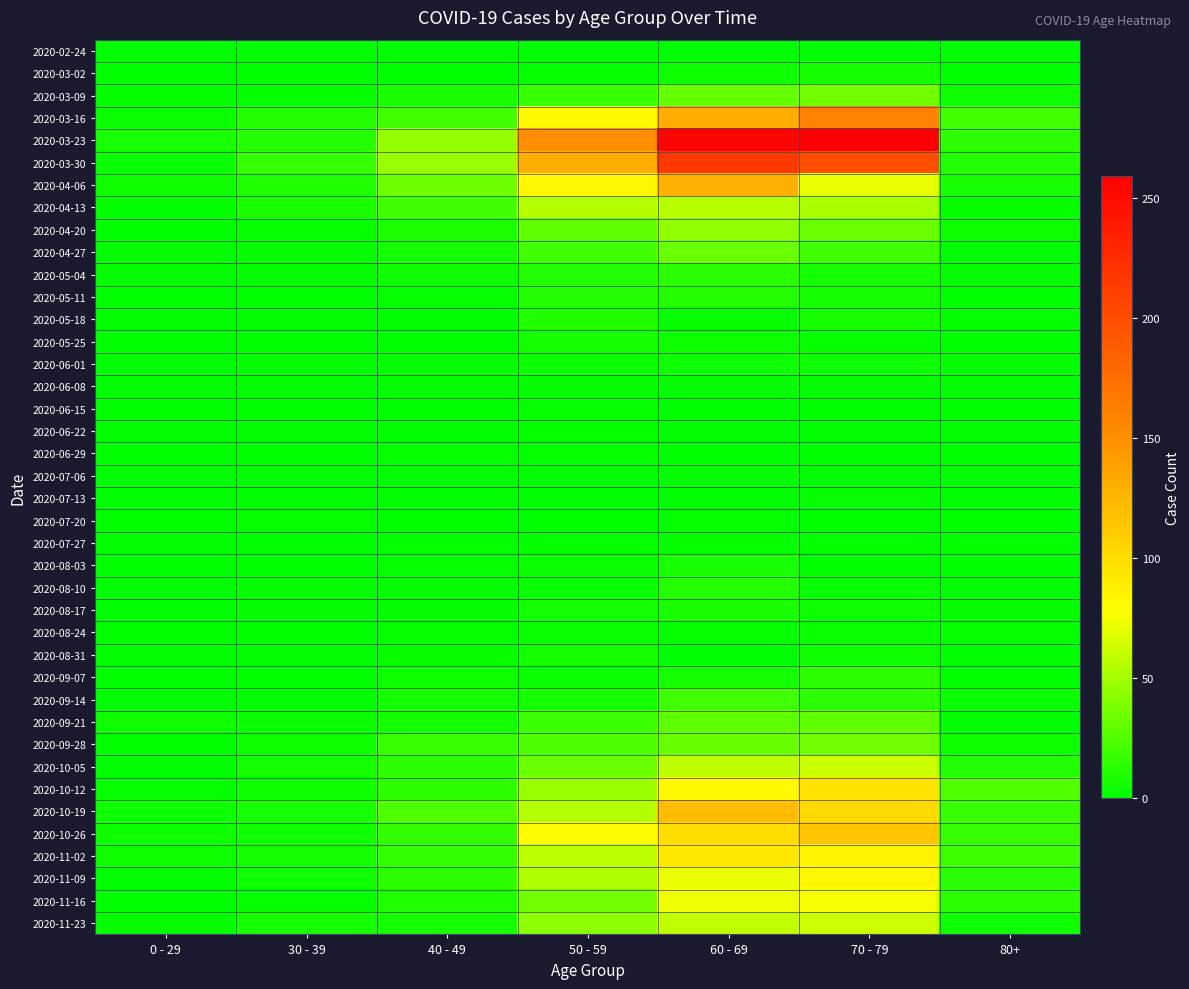

What is the greatest value displayed?

259